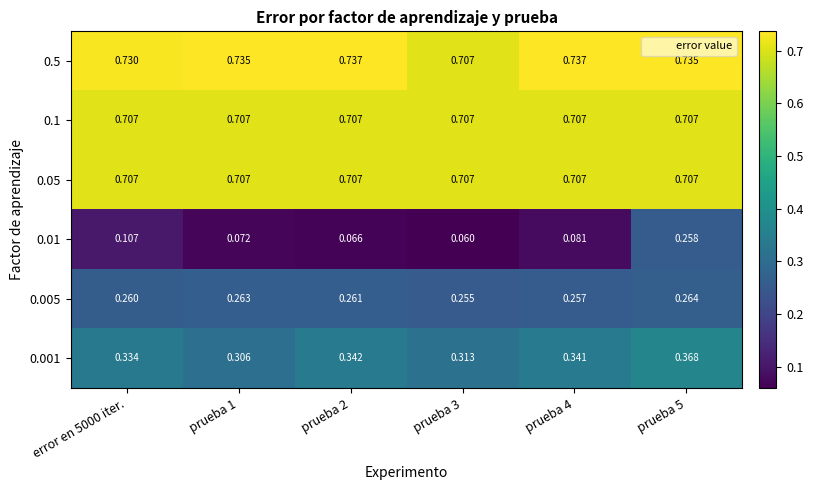

Is the value of 0.01 at prueba 4 greater than the value of 0.005 at error en 5000 iter.?

No